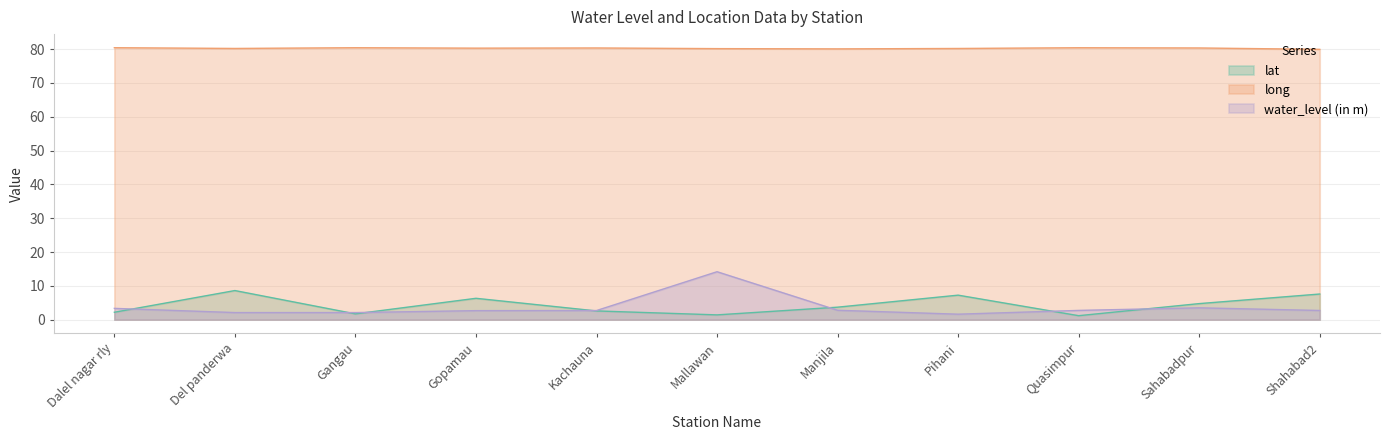

What is the difference between the highest and lowest values at Del panderwa?

78.1